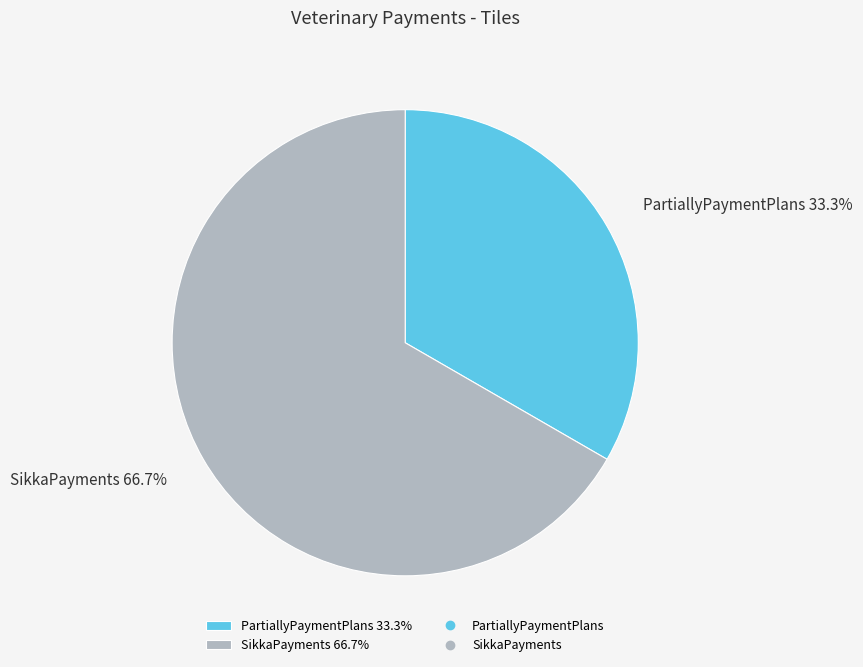

Count the number of slices in the pie.

2